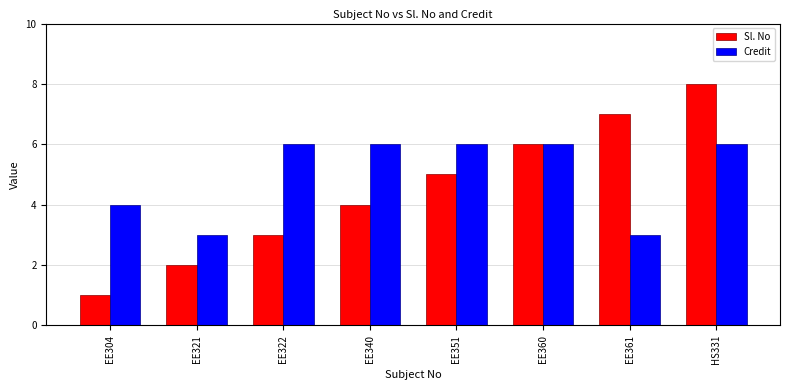

Reading left to right, what are all the values shown in this chart?

Sl. No: EE304=1	EE321=2	EE322=3	EE340=4	EE351=5	EE360=6	EE361=7	HS331=8
Credit: EE304=4	EE321=3	EE322=6	EE340=6	EE351=6	EE360=6	EE361=3	HS331=6